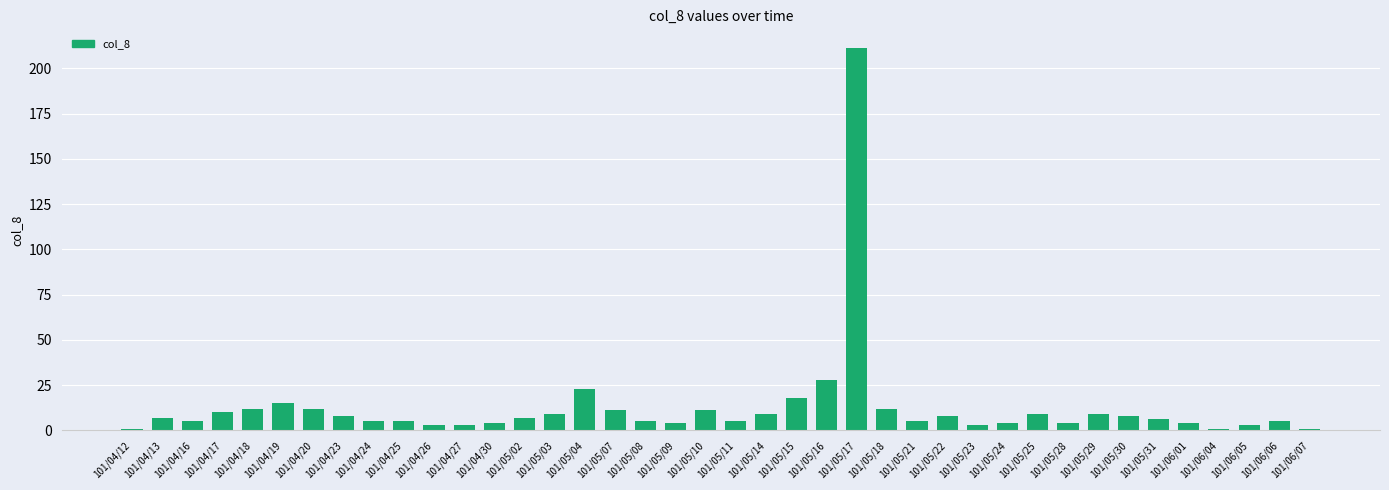

Reading left to right, extract all data points from this chart.

1	7	5	10	12	15	12	8	5	5	3	3	4	7	9	23	11	5	4	11	5	9	18	28	211	12	5	8	3	4	9	4	9	8	6	4	1	3	5	1